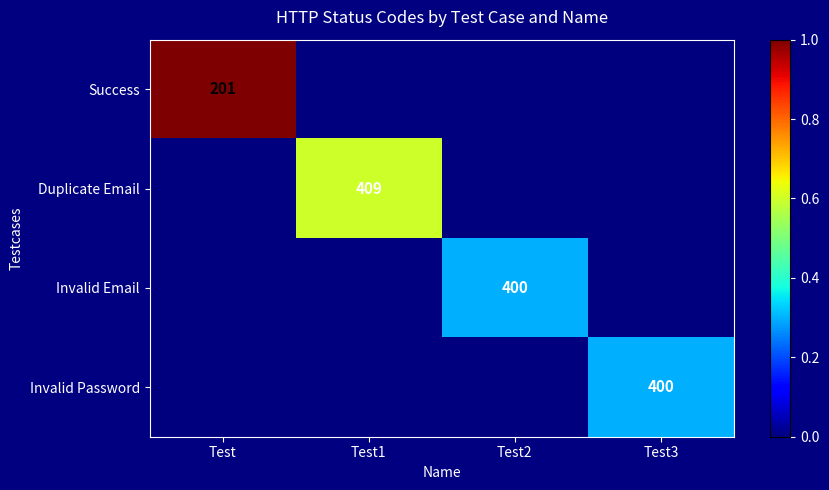

How many series are shown in this chart?

4